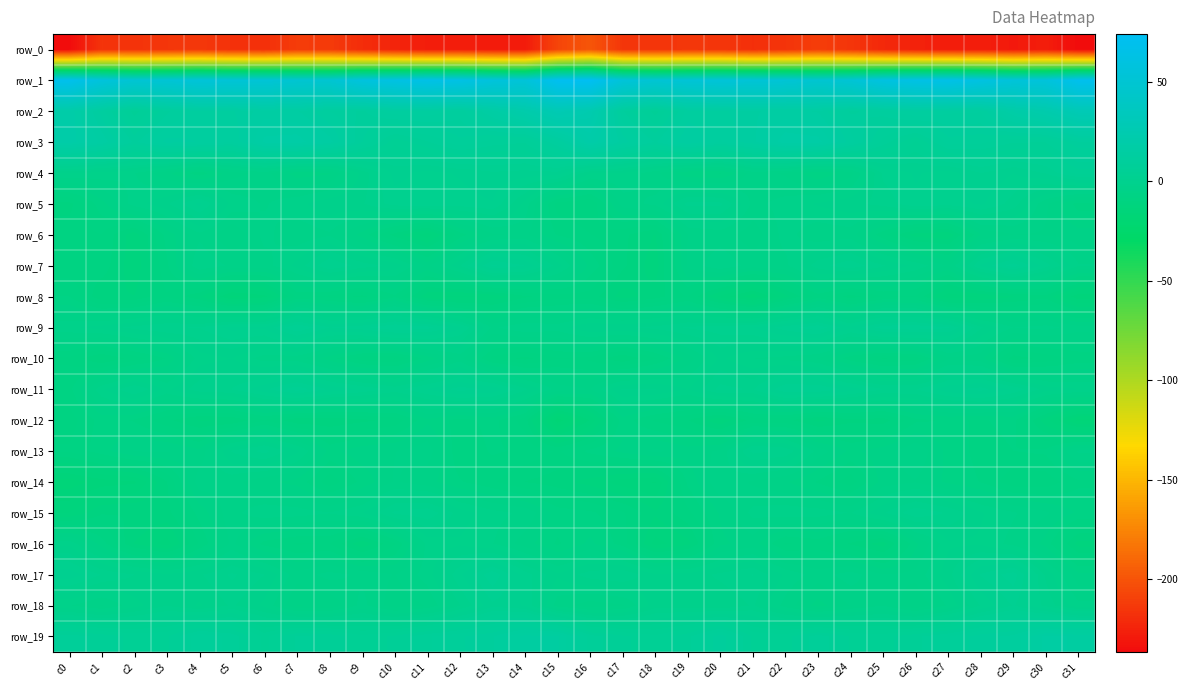

The value of row_13 at c14 is -7.4. True or false?

True